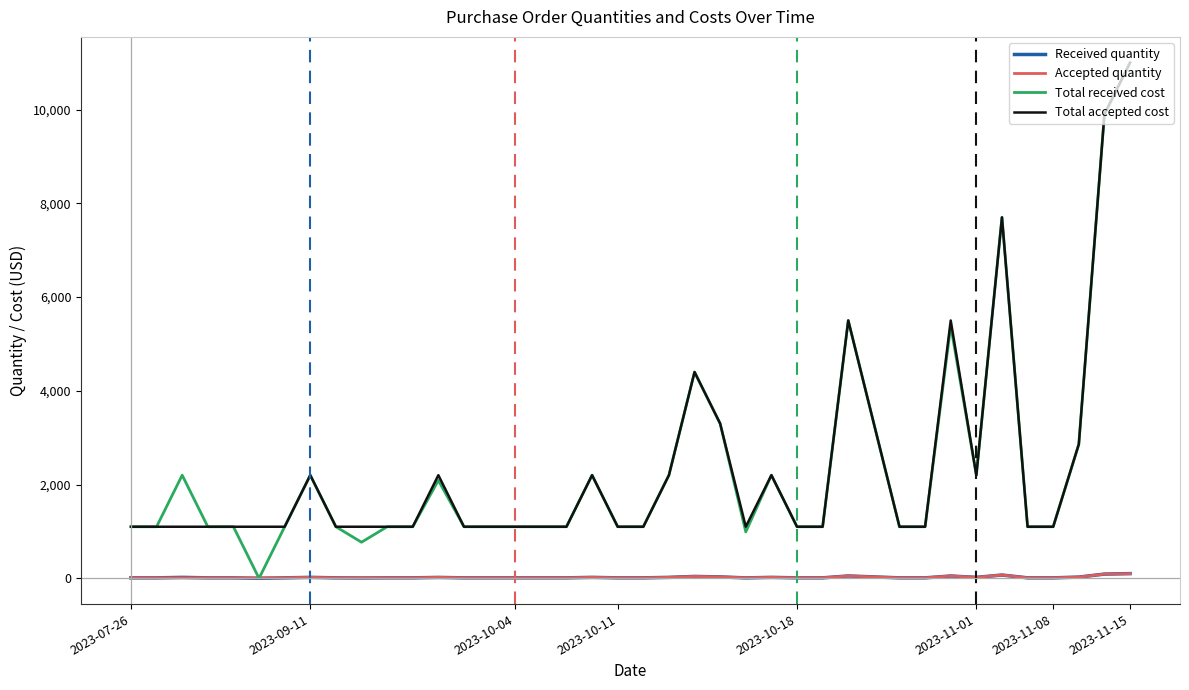

True or false: Total accepted cost and Accepted quantity cross at least once.

False